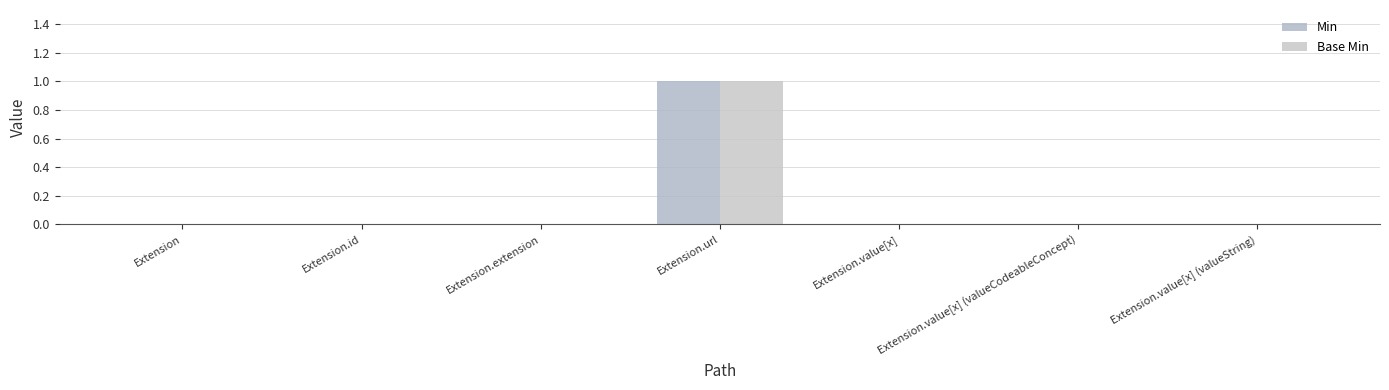

Are the bars horizontal?

No